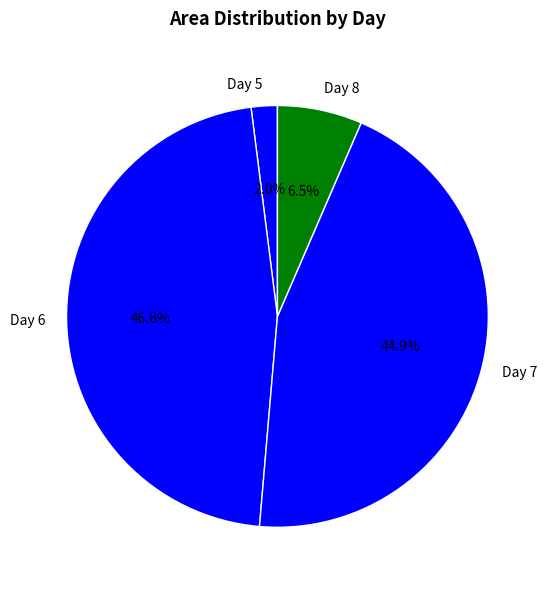

Which has a higher value, Day 8 or Day 5?

Day 8